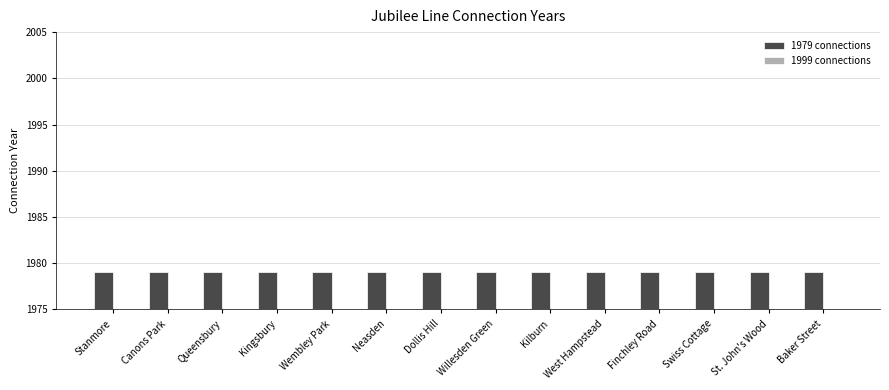

What is the total value across all series at Canons Park?

1979